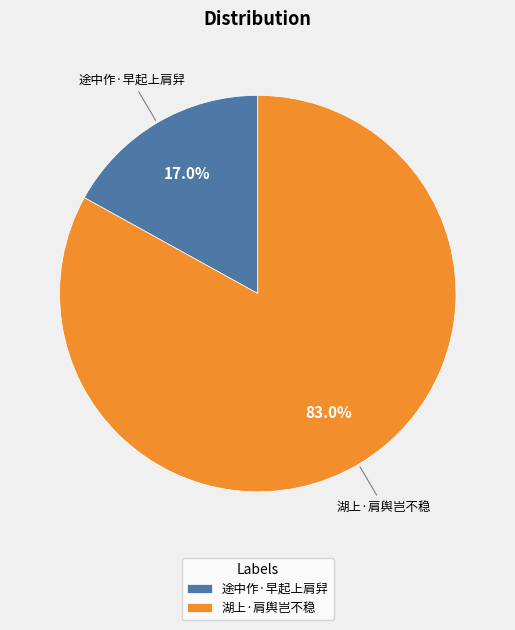

The 途中作·早起上肩舁 slice represents 30% of the pie. True or false?

False